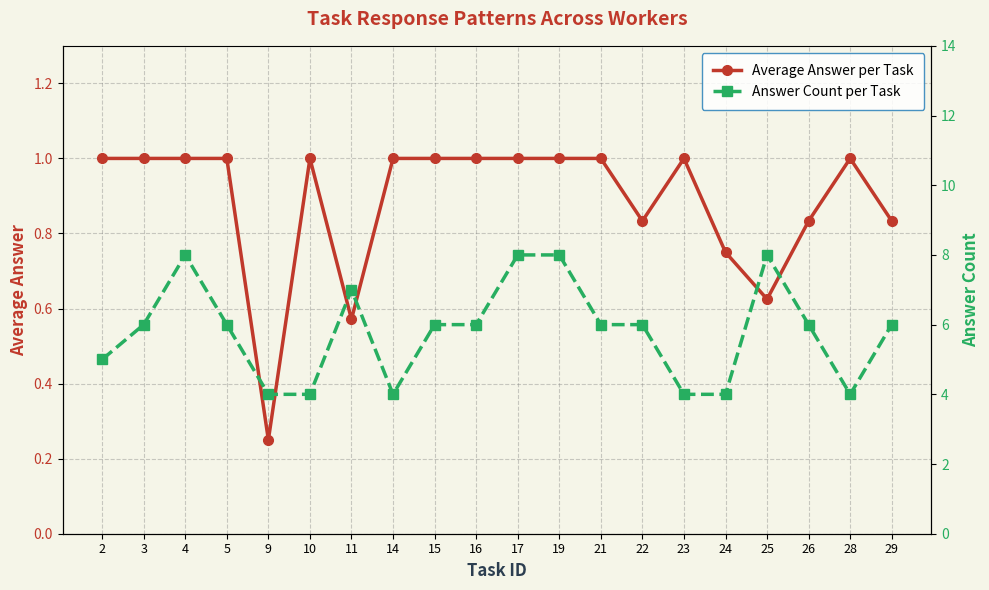

Rank the series by their average value, from highest to lowest.

Answer Count per Task, Average Answer per Task